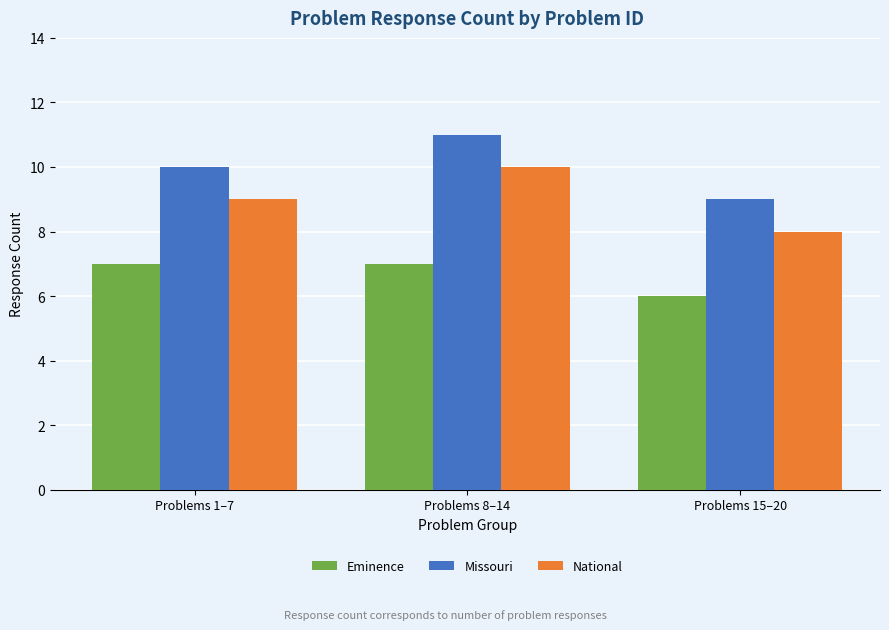

At Problems 15–20, list the series in order from smallest to largest.

Eminence, National, Missouri